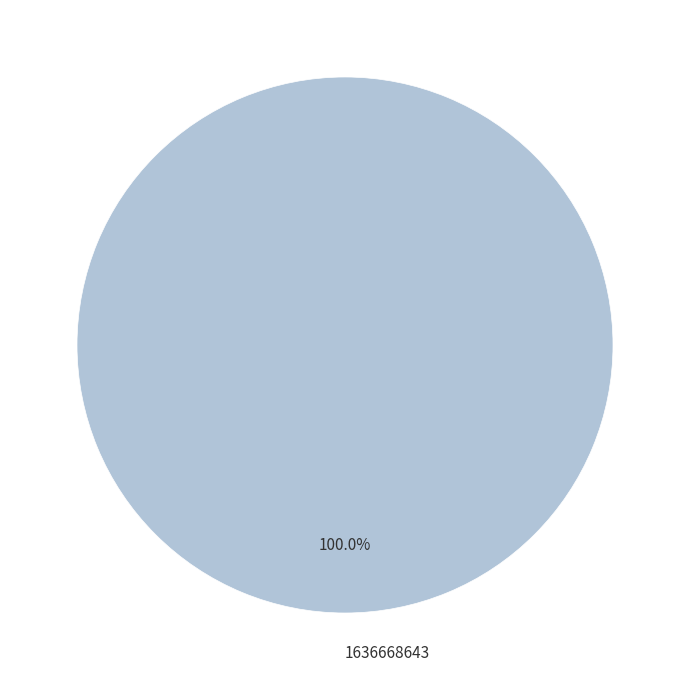

Rank the categories by value from highest to lowest.

1636668643